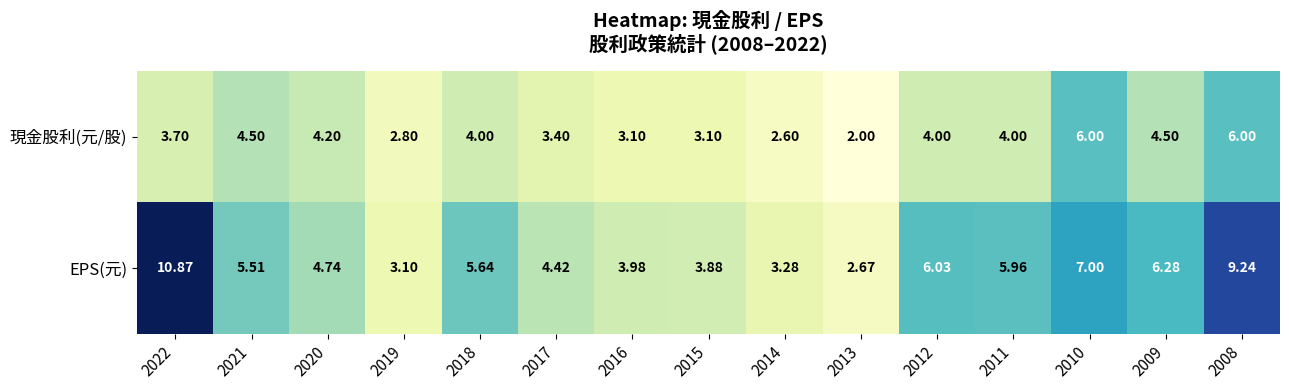

Rank the series by their average value, from lowest to highest.

現金股利(元/股), EPS(元)